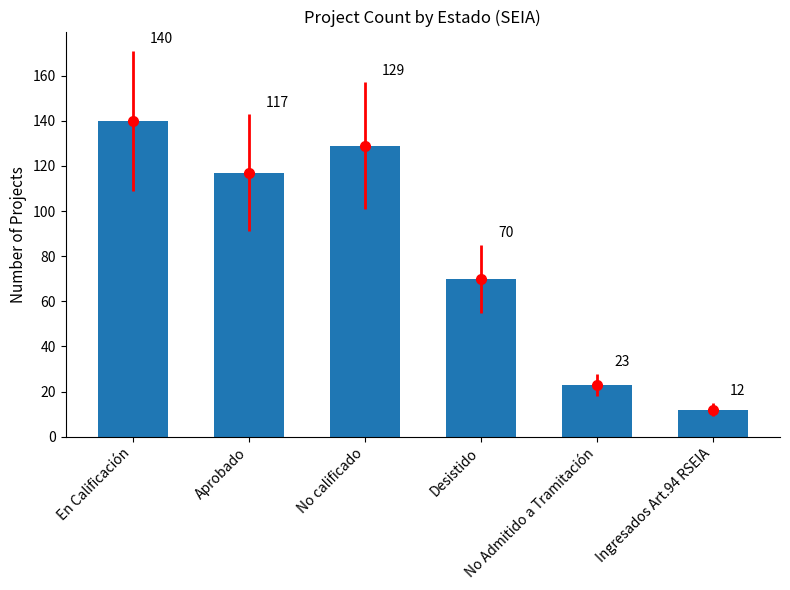

What is the label of the 6th bar from the right?

En Calificación